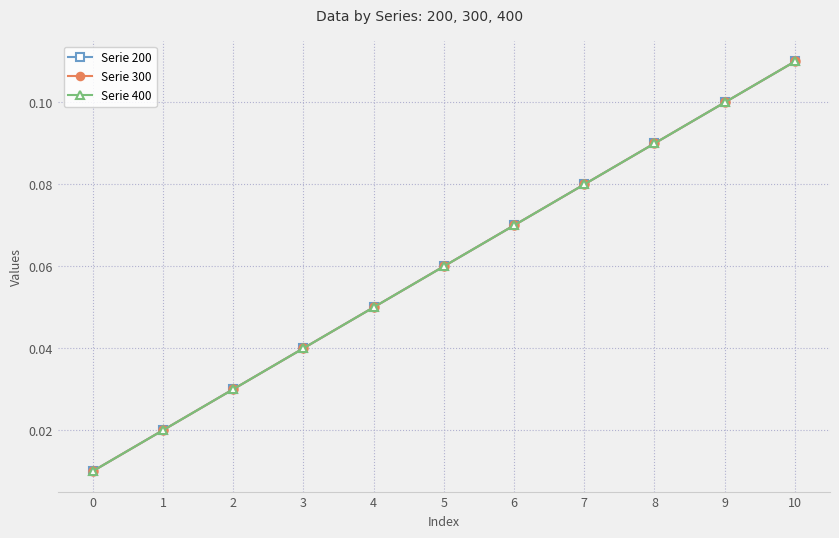

At how many categories does at least one series exceed 0?

11